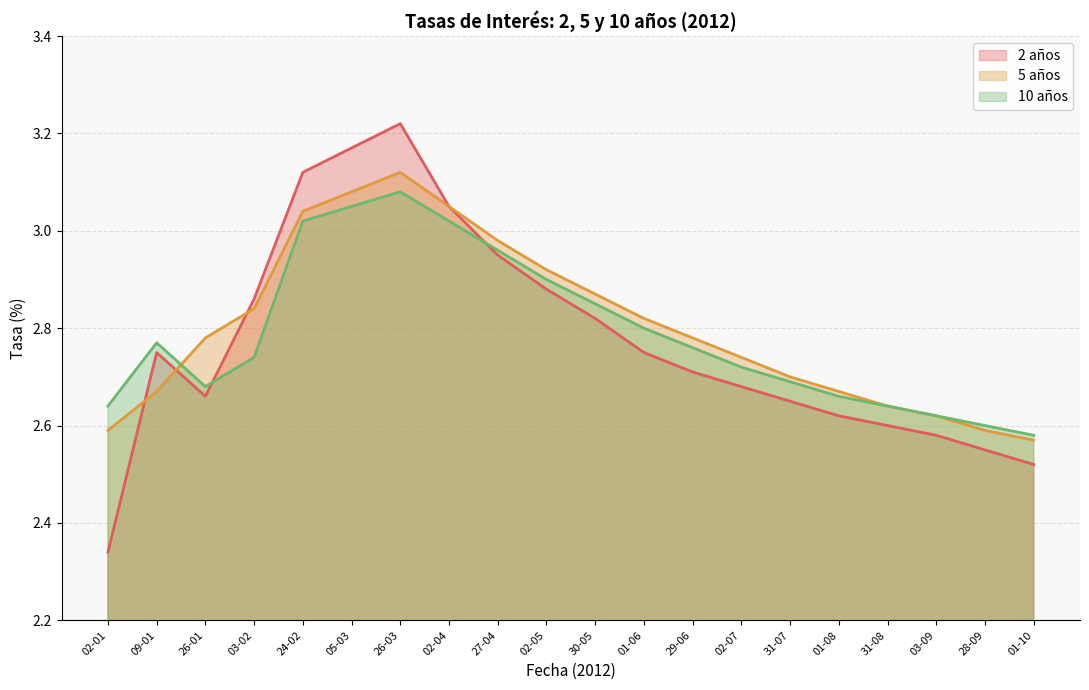

Between 01-04-2012 and 01-09-2012, which series saw the biggest shift?

2 años